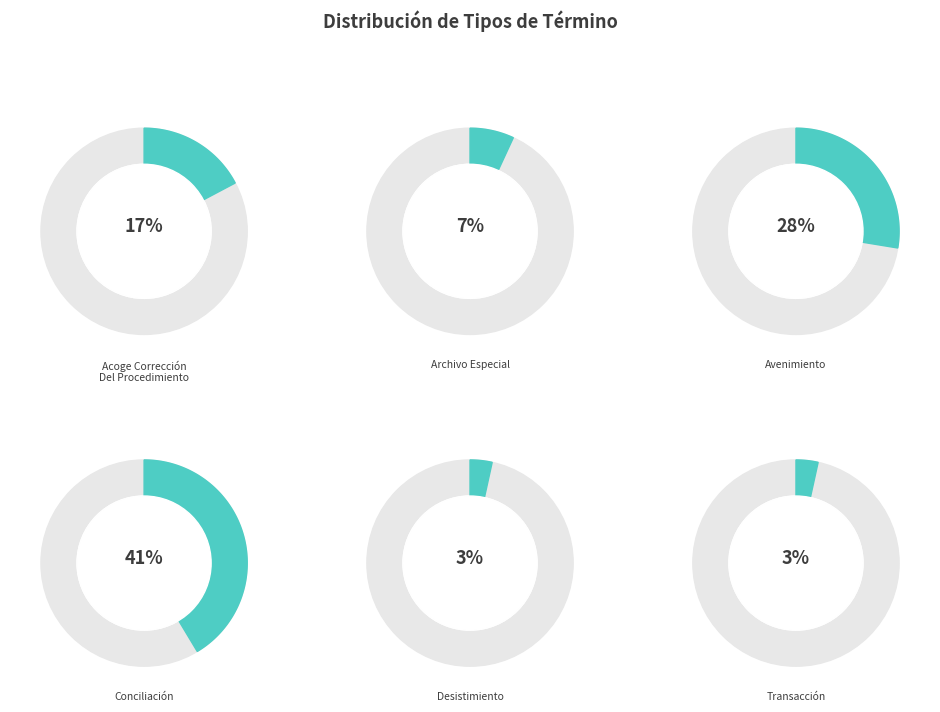

Is it true that Desistimiento is 1% of the pie?

False